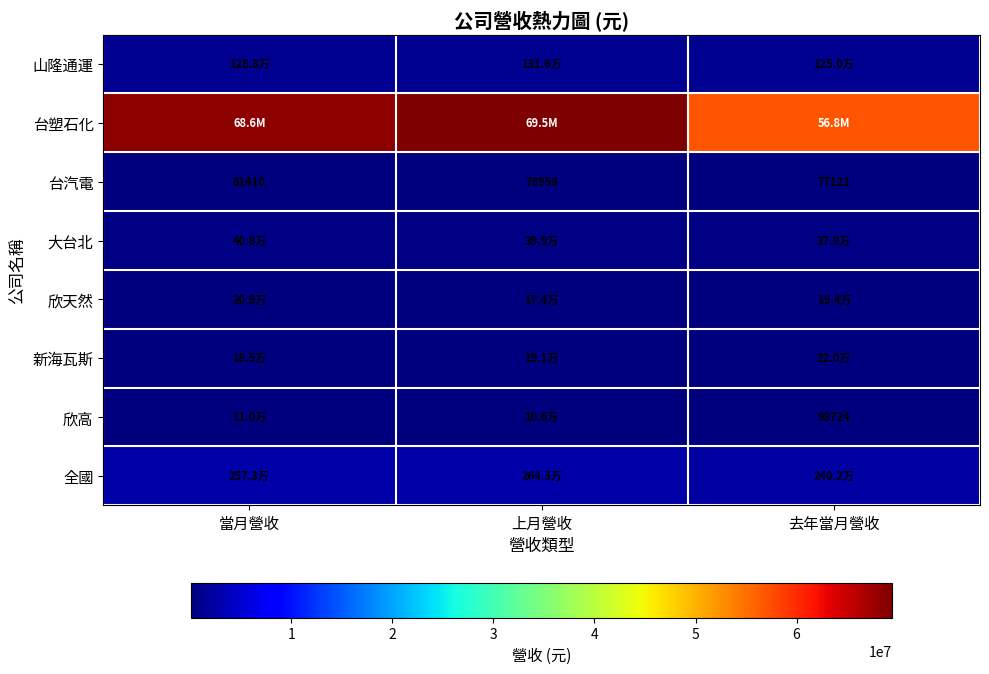

What is the difference between the highest and lowest values at 上月營收?

69395069